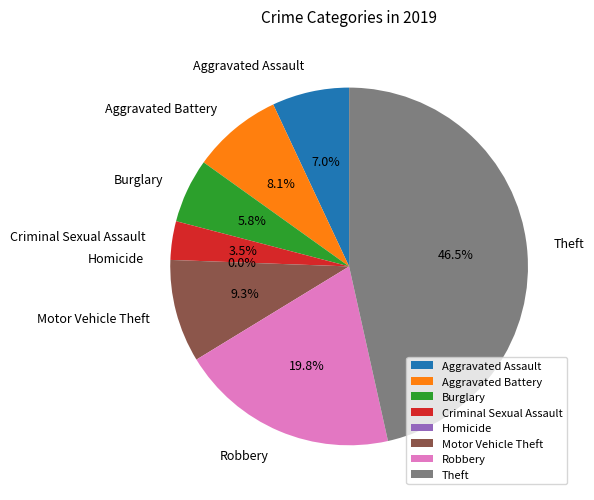

To the nearest percent, what portion does Aggravated Battery represent?

8%